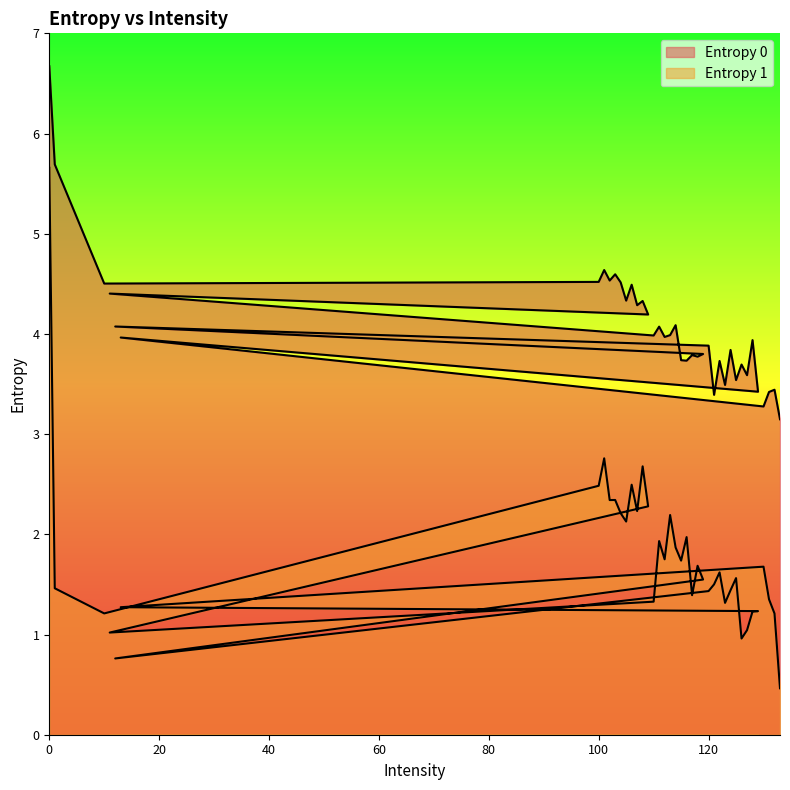

What is the label of the 22nd point from the right?

114